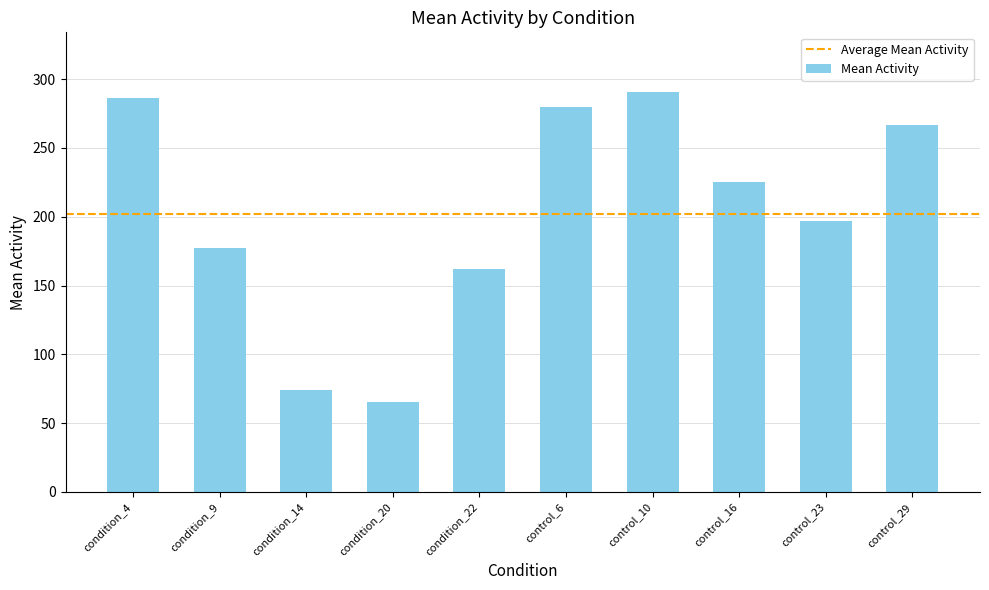

The chart shows a value of 73.9 at condition_14. True or false?

True